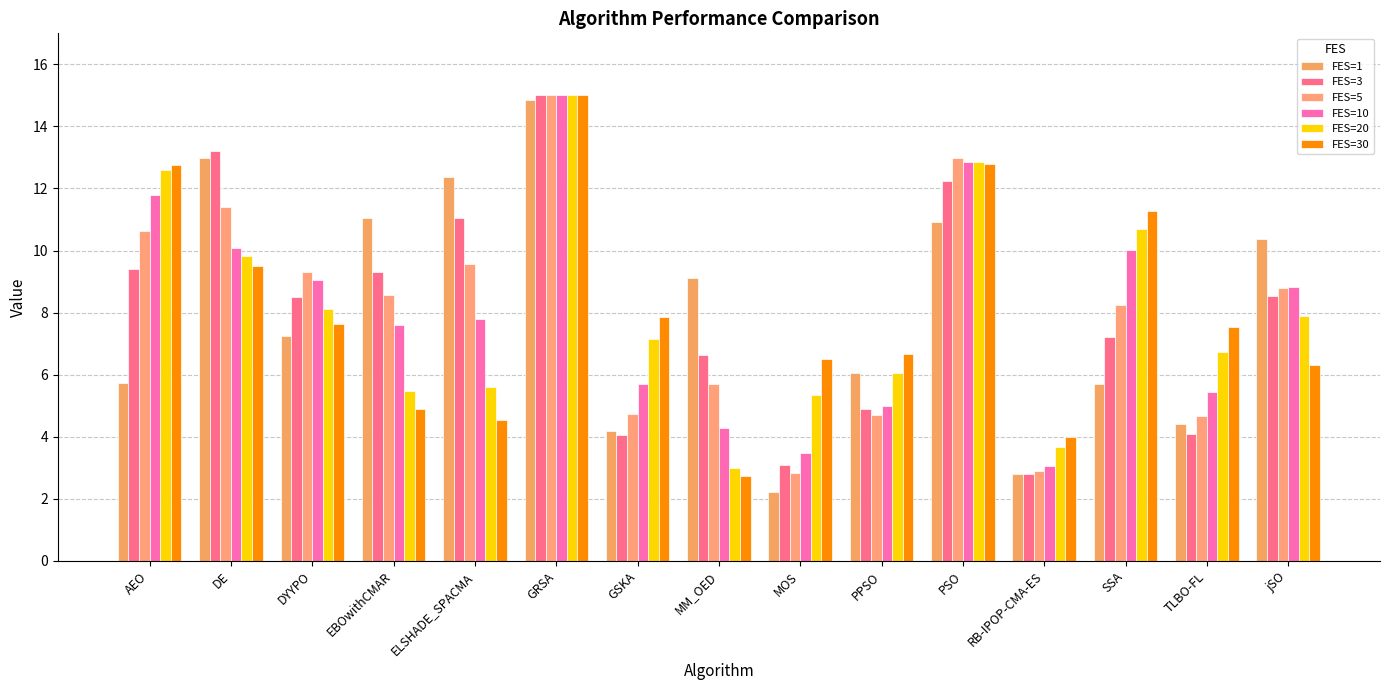

Is it true that FES=30 equals 4.0 at RB-IPOP-CMA-ES?

True